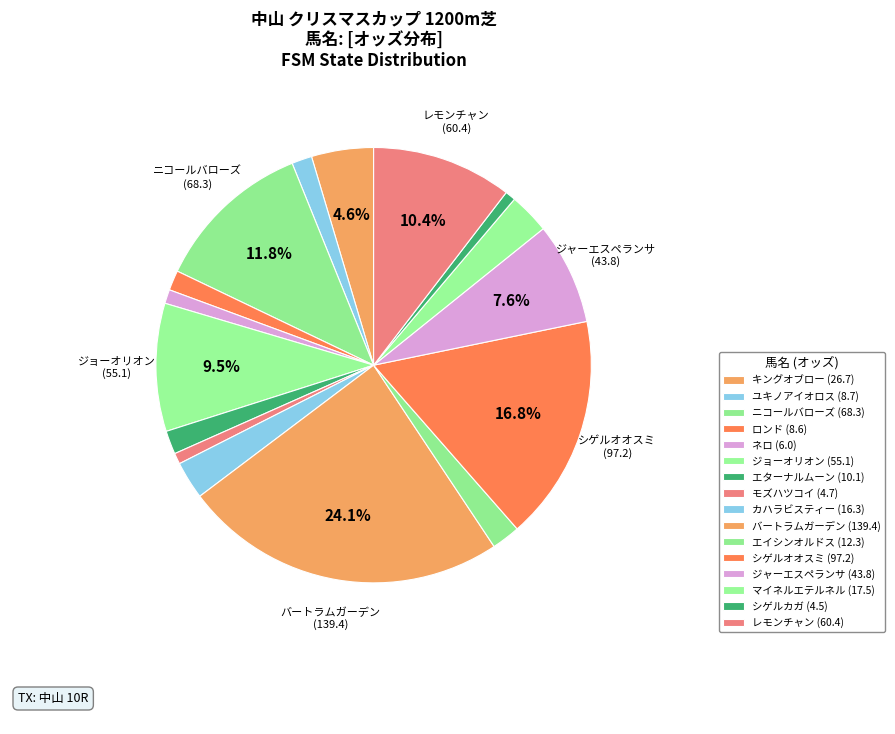

To the nearest percent, what portion does ジャーエスペランサ represent?

8%